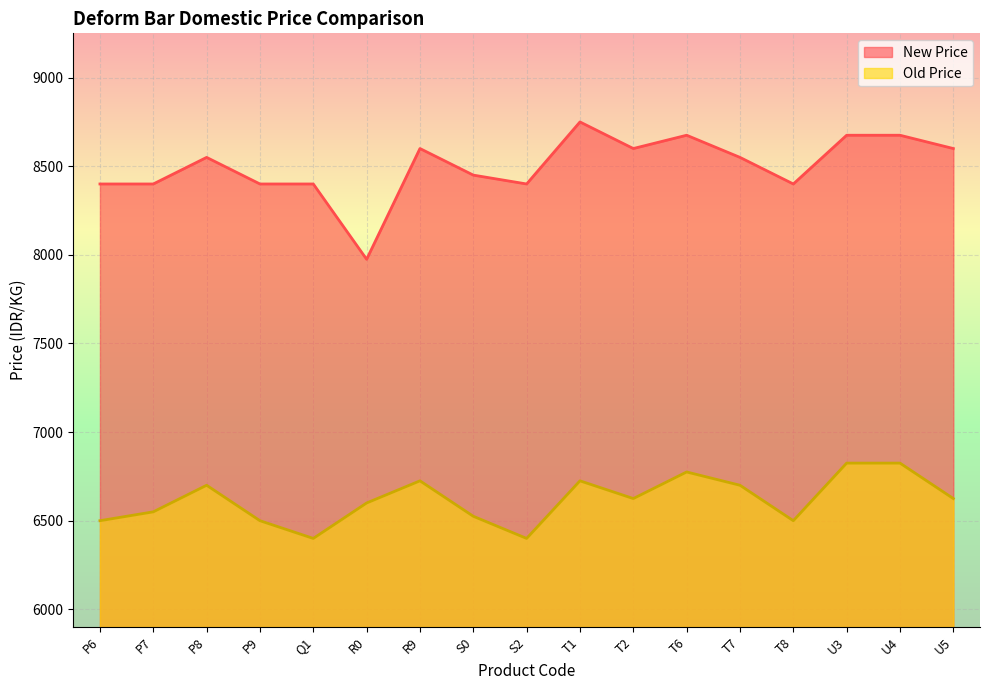

Is the value of Old Price at T6 greater than the value of New Price at R9?

No